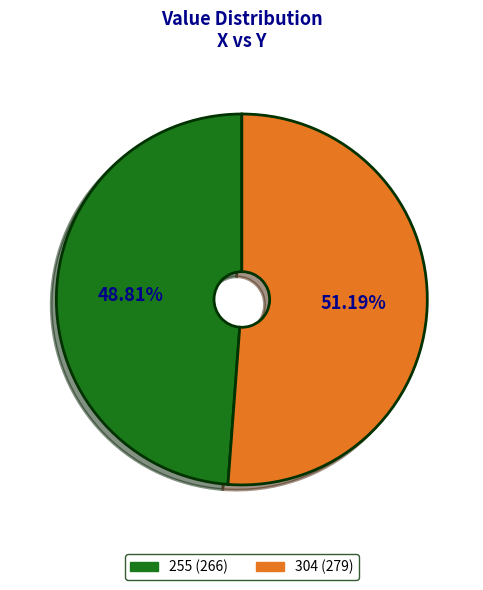

To the nearest percent, what is the combined percentage of 304 and 255?

100%